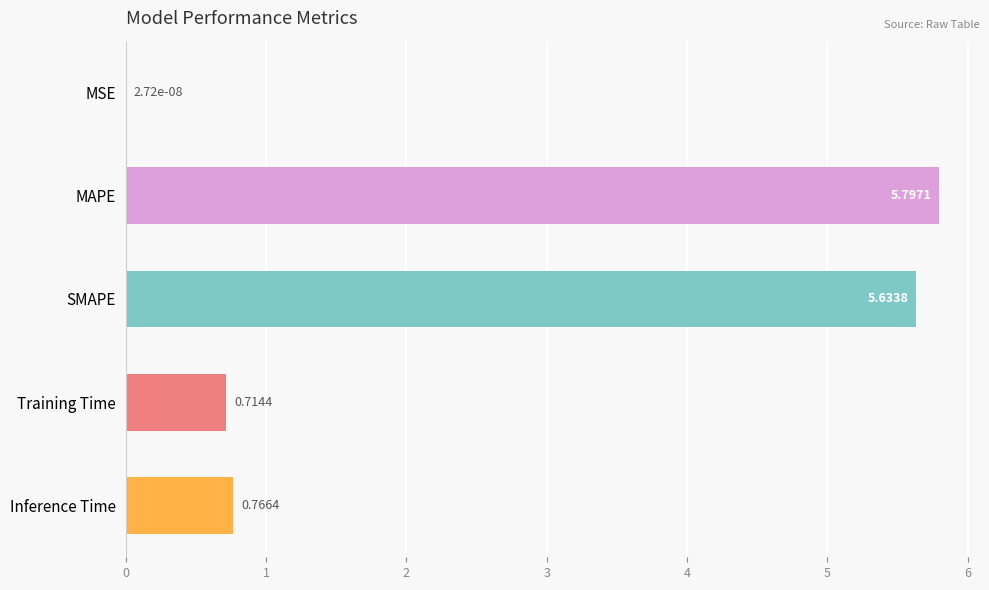

What is the greatest value displayed?

5.8